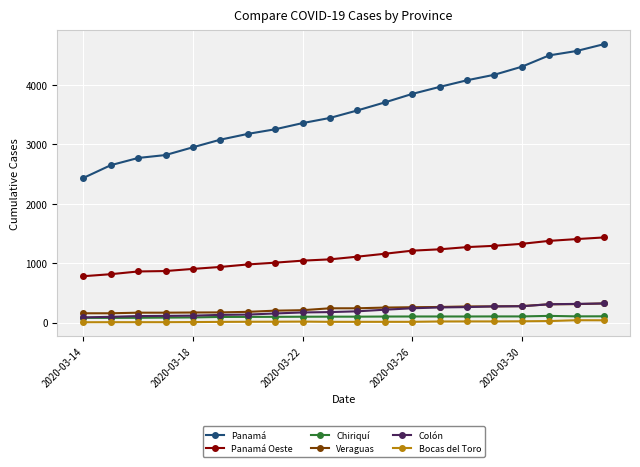

What is the greatest value displayed?

4687